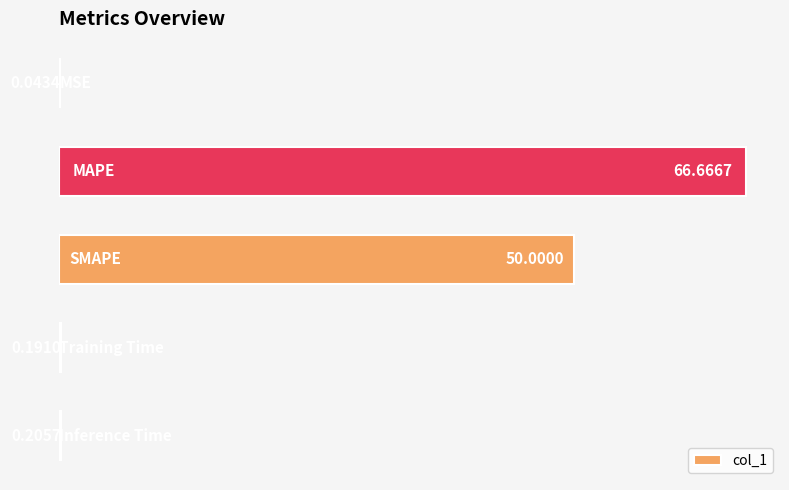

What is the sum of all values?

117.1